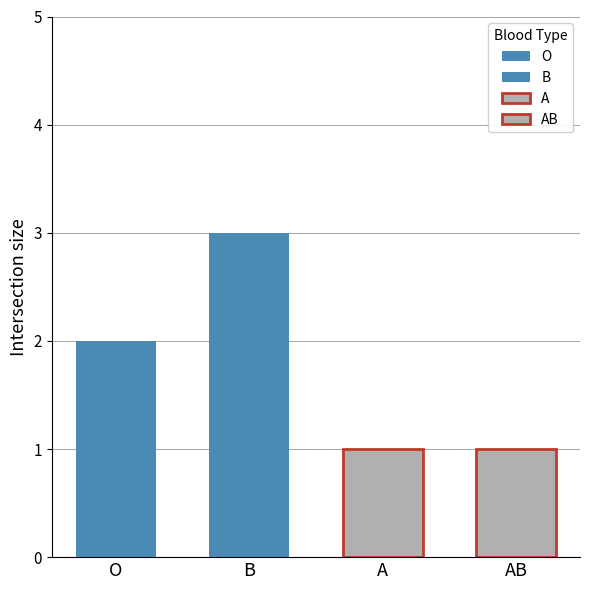

Does the chart contain any negative values?

No